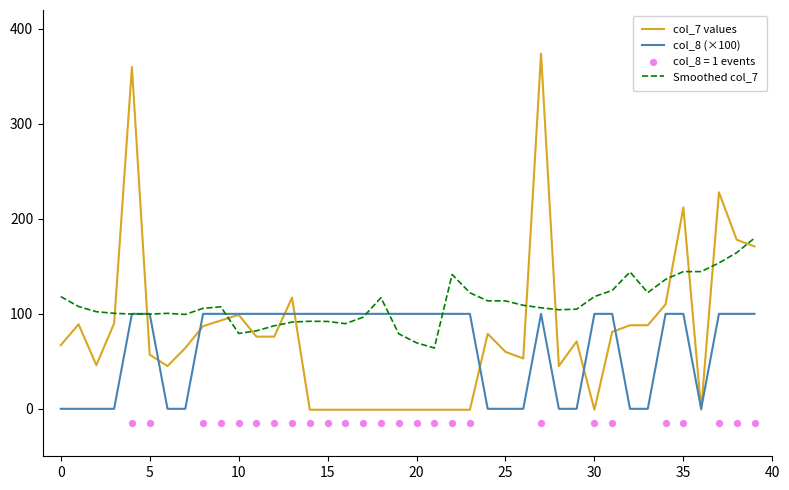

At how many categories does at least one series exceed 343?

2